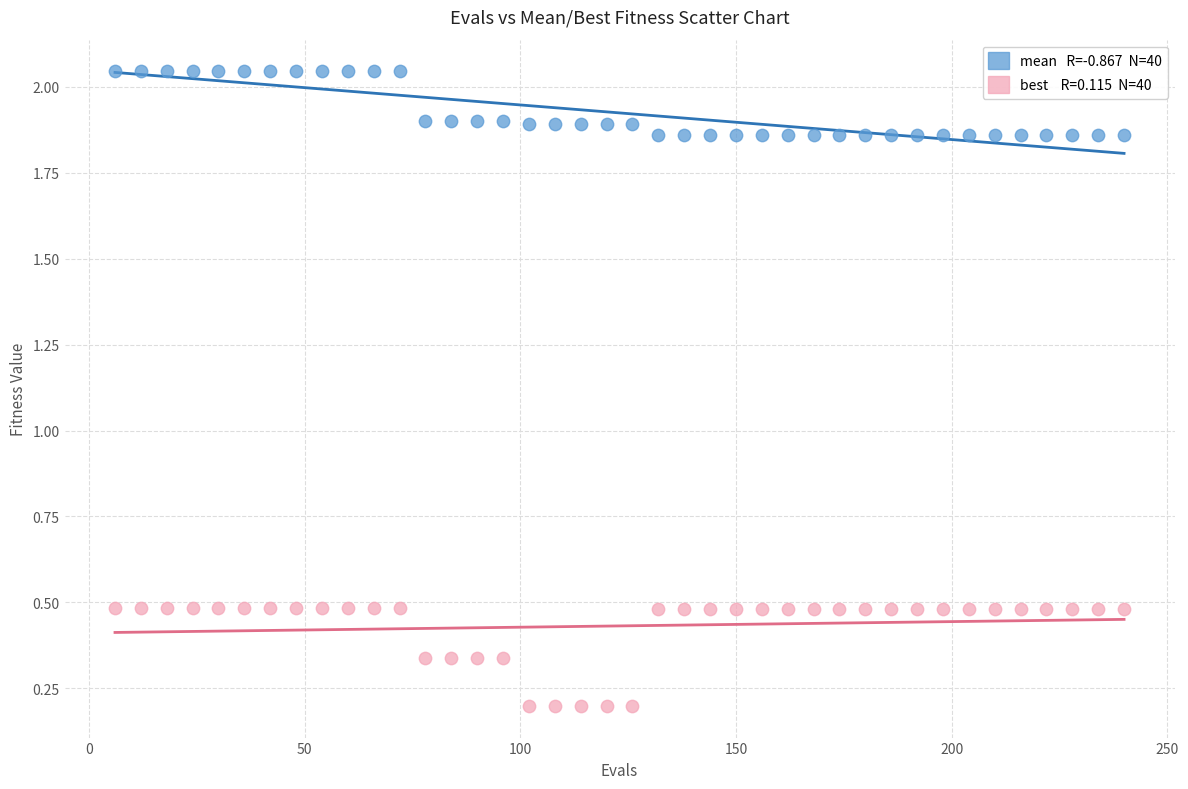

Across all data points, what is the range of Y values (max minus min)?

1.8